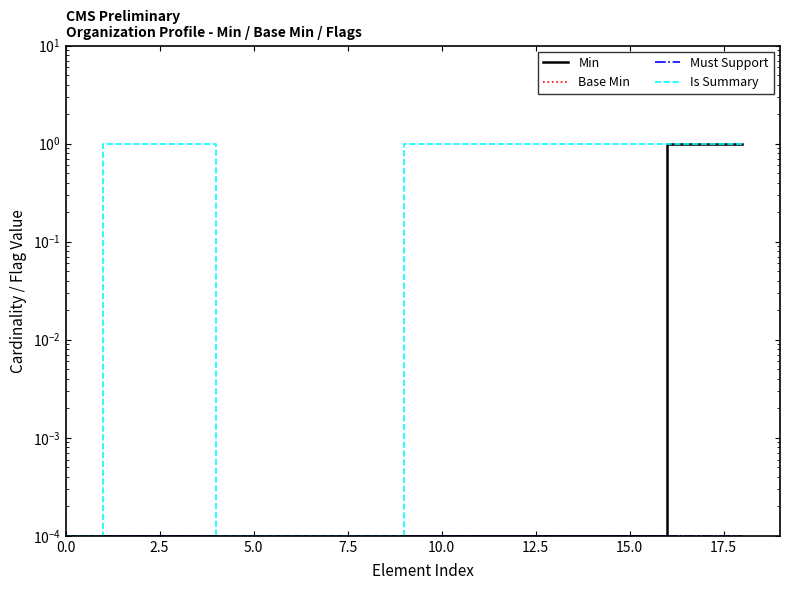

True or false: Min and Is Summary intersect in this chart.

False